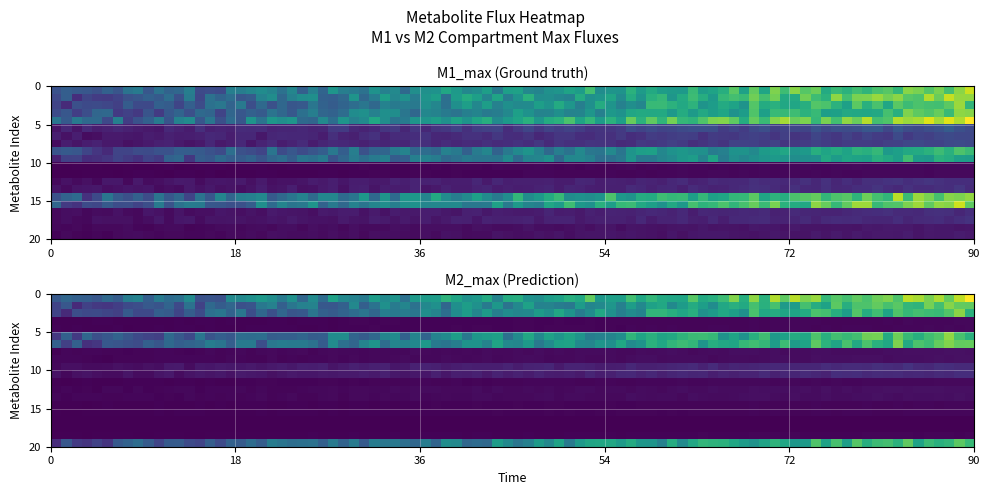

Between 15 and 7, which is larger?

15